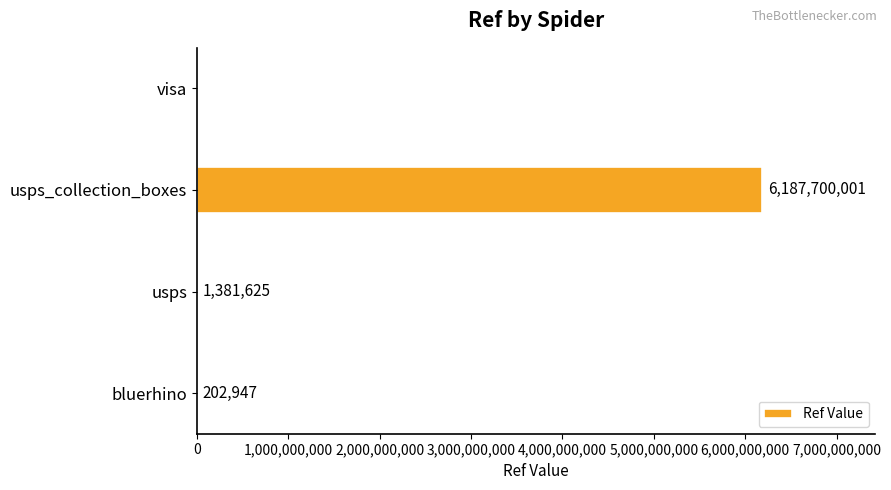

What is the change in value from bluerhino to visa?

-202947